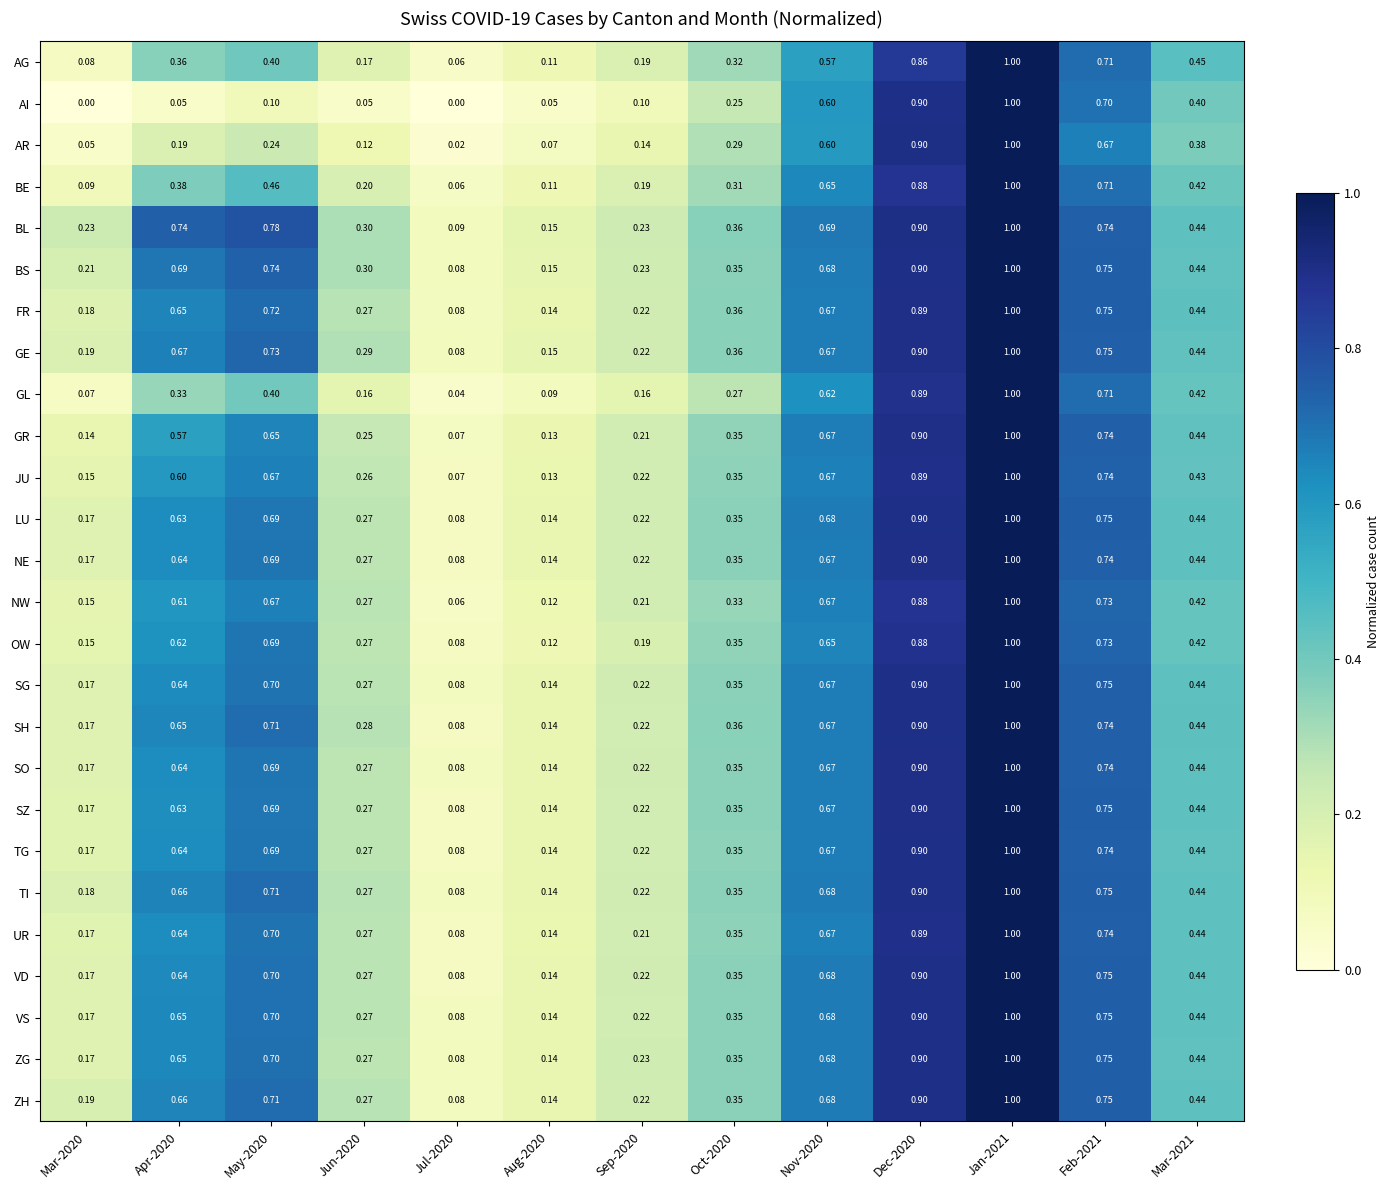

Is the value of NW at Dec-2020 greater than the value of TI at Feb-2021?

Yes